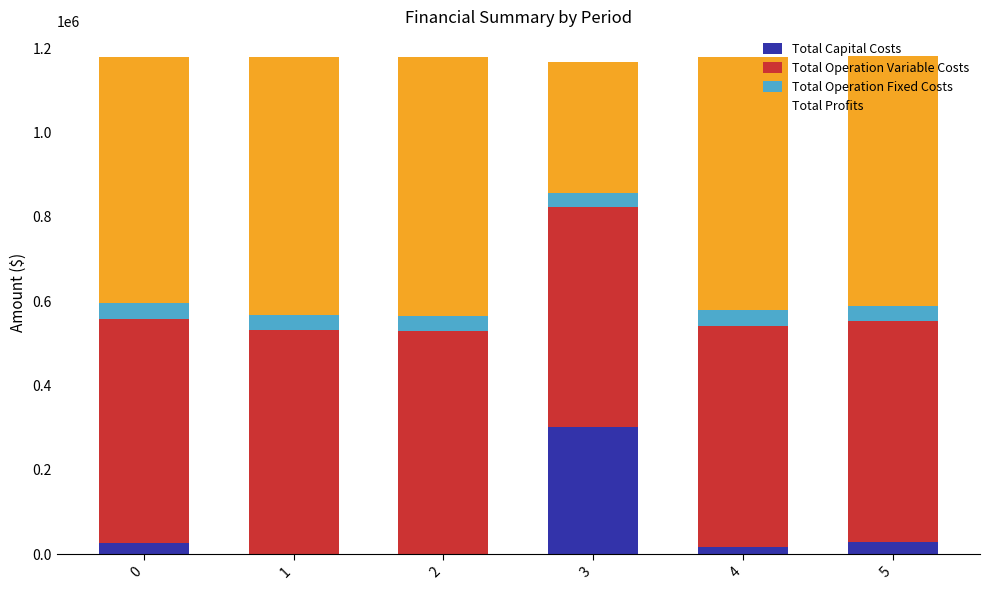

True or false: Total Capital Costs has a value of 26400.0 at 0.

True